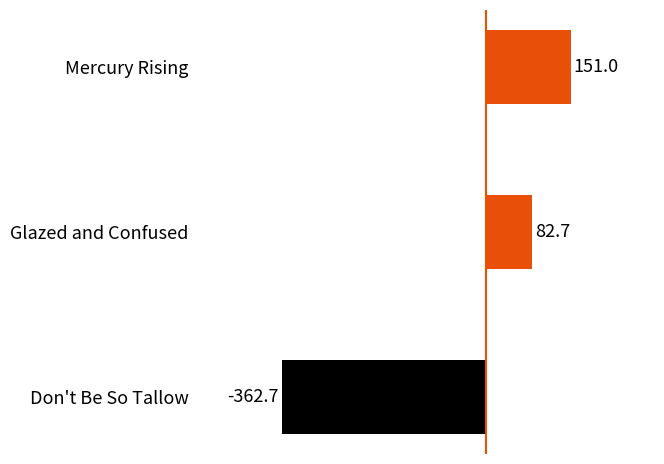

List the labels in order of value, largest first.

Mercury Rising, Glazed and Confused, Don't Be So Tallow